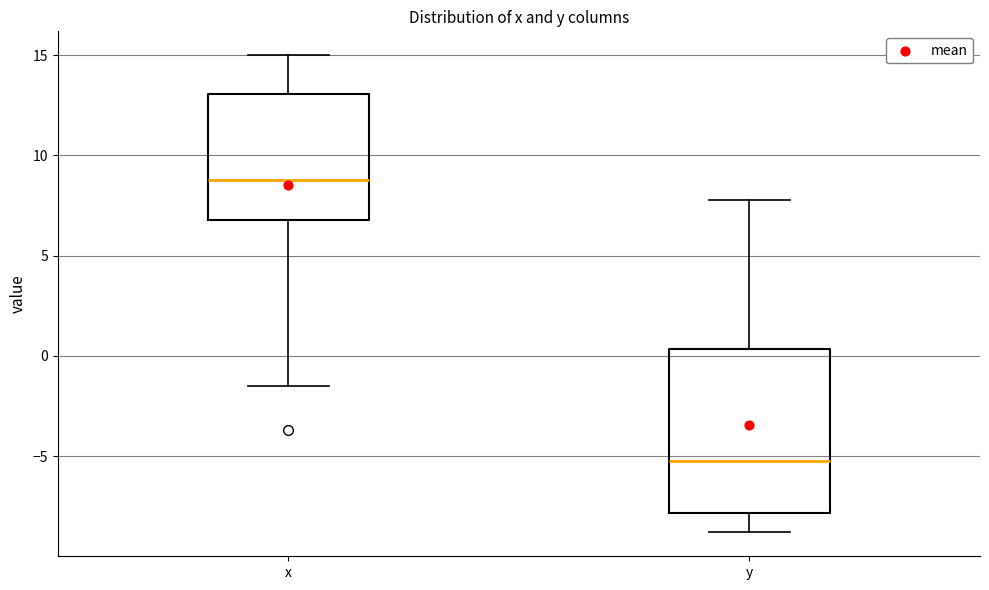

Which box's median line is the lowest?

y